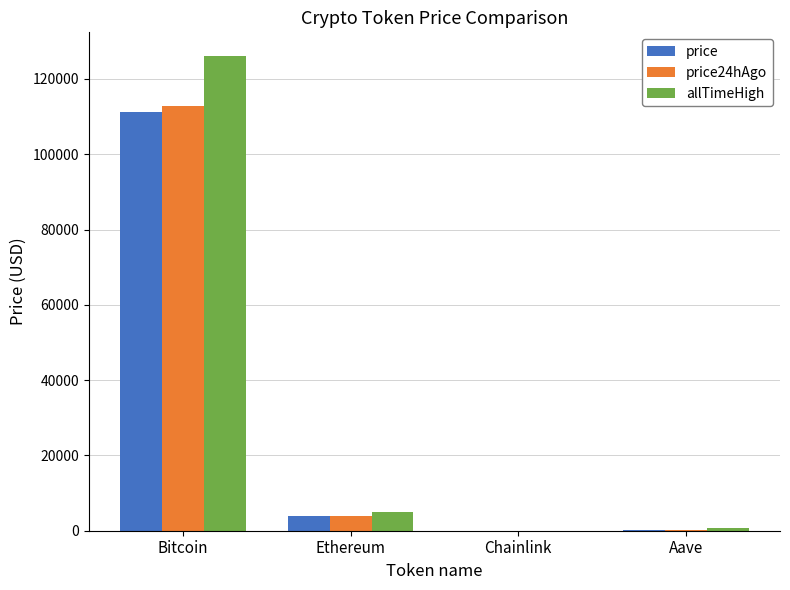

What is the average value of the price series?

28866.1